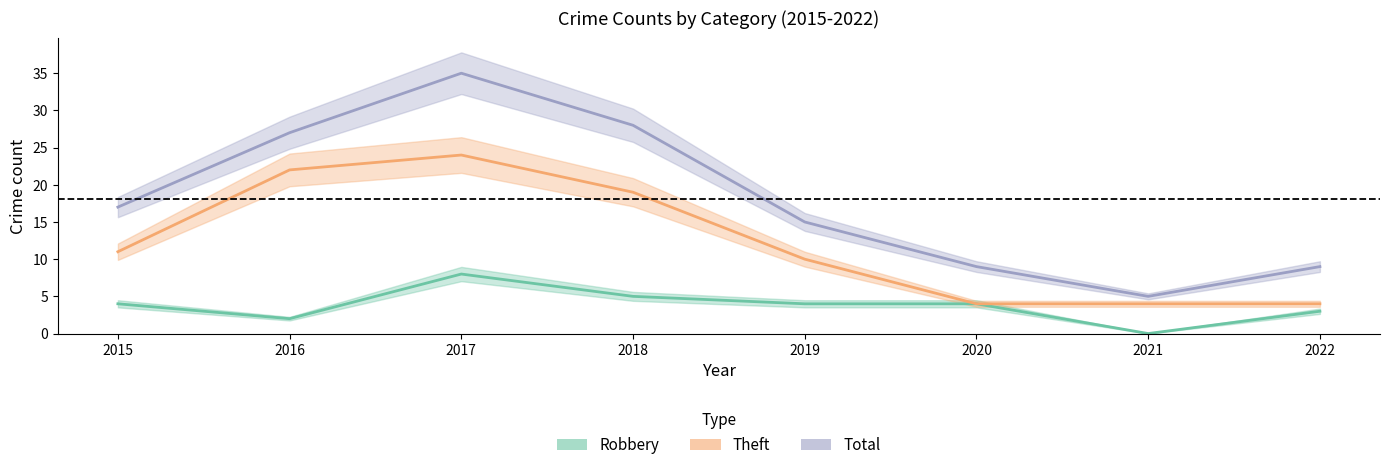

At which category is the sum across all series the highest?

2017